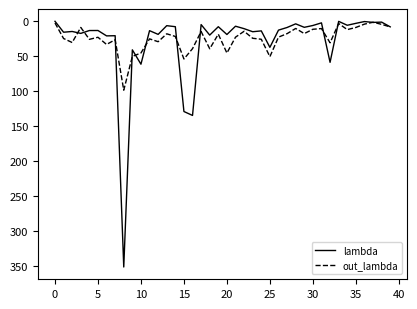

Which series has the widest spread of values?

lambda